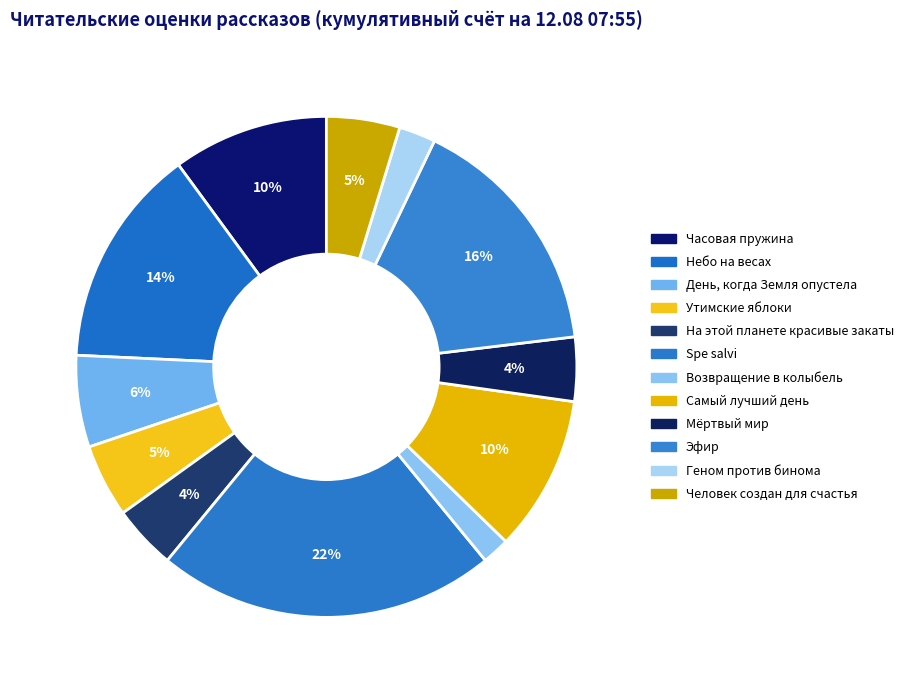

How many segments does this pie chart have?

12